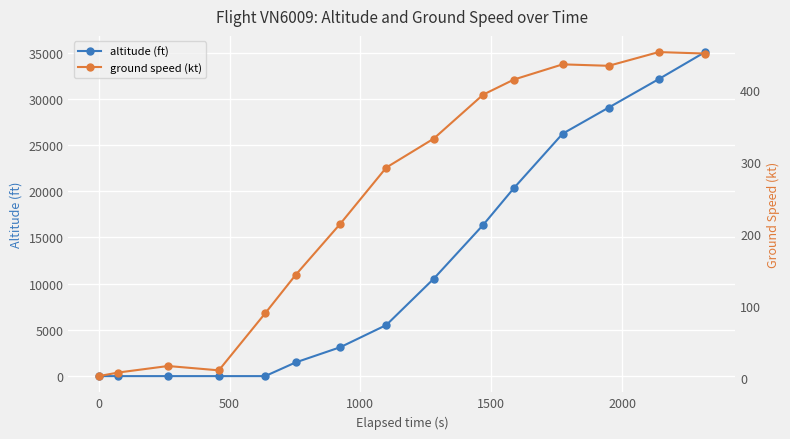

True or false: altitude (ft) has more than 2 points higher than both neighbors.

False